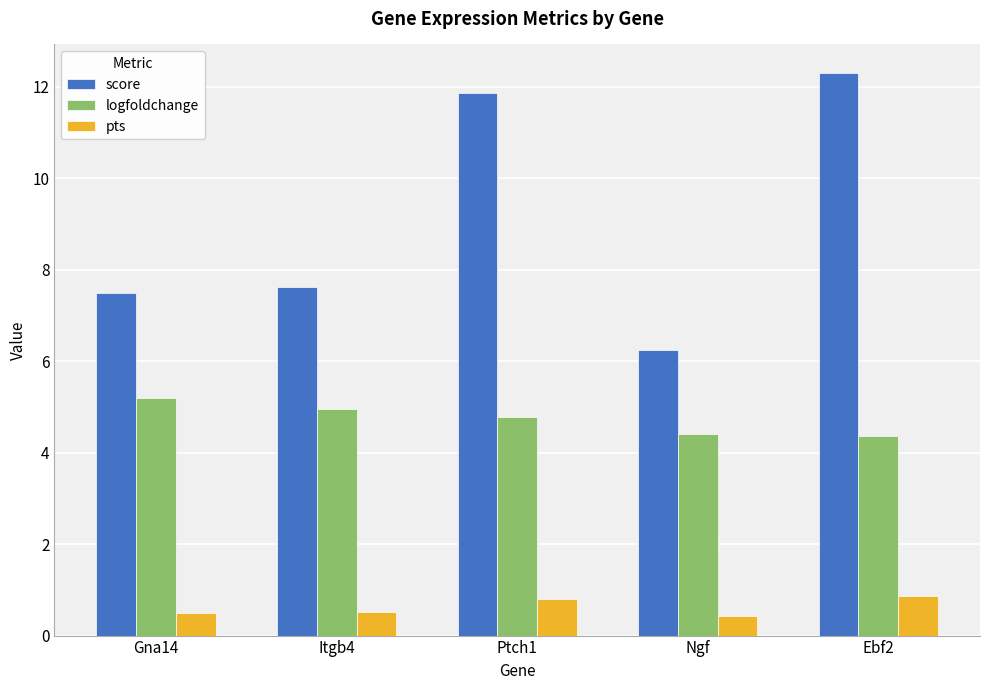

What is the difference between the logfoldchange values at Ptch1 and Itgb4?

0.2